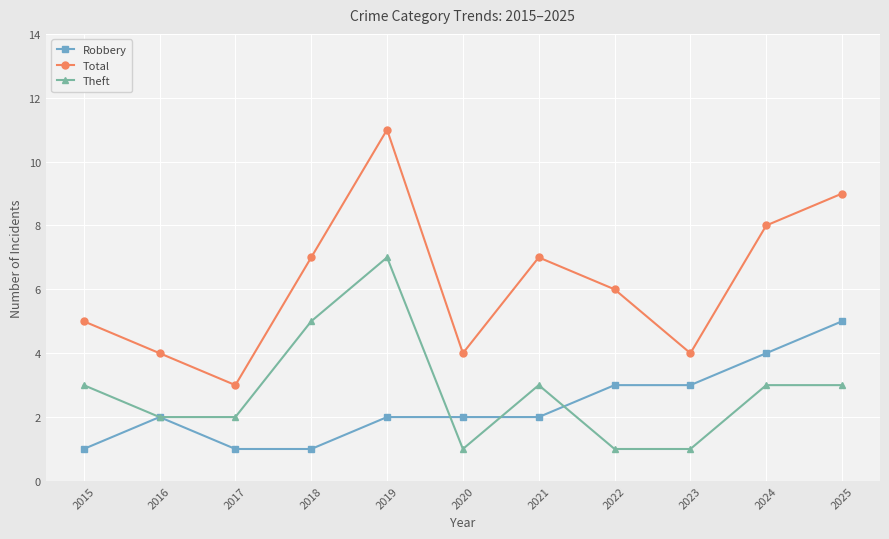

Reading left to right, transcribe all the data shown in this chart.

Robbery: 1	2	1	1	2	2	2	3	3	4	5
Total: 5	4	3	7	11	4	7	6	4	8	9
Theft: 3	2	2	5	7	1	3	1	1	3	3